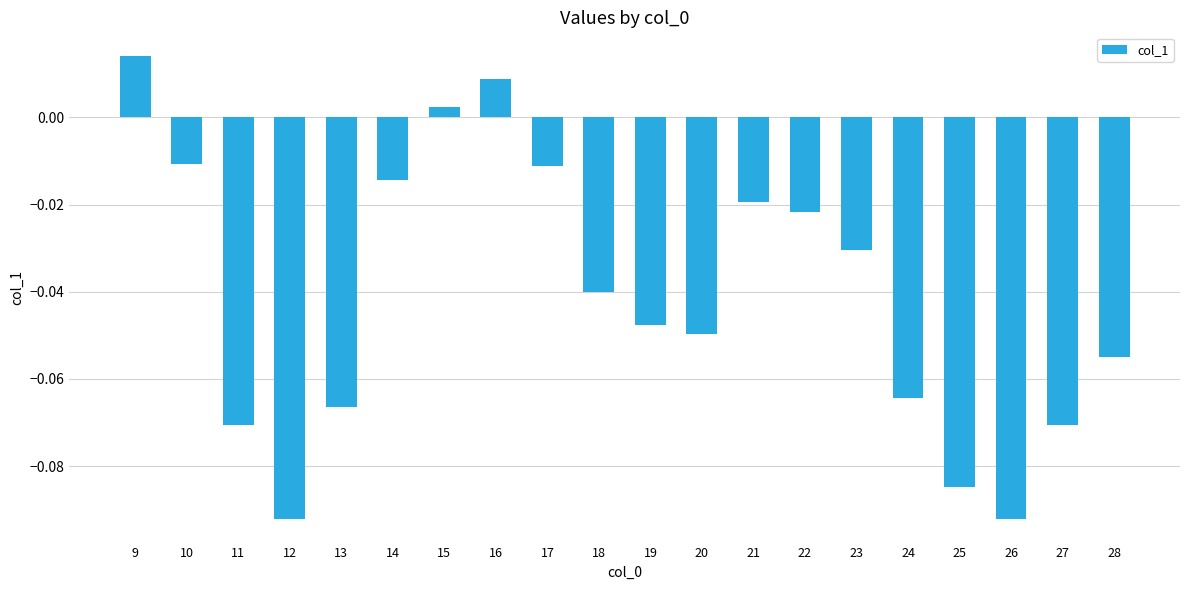

Between 14 and 17, which is larger?

17